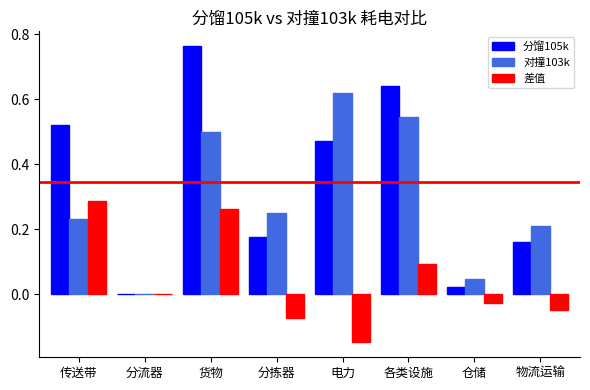

Which series has the largest total across all categories?

分馏105k